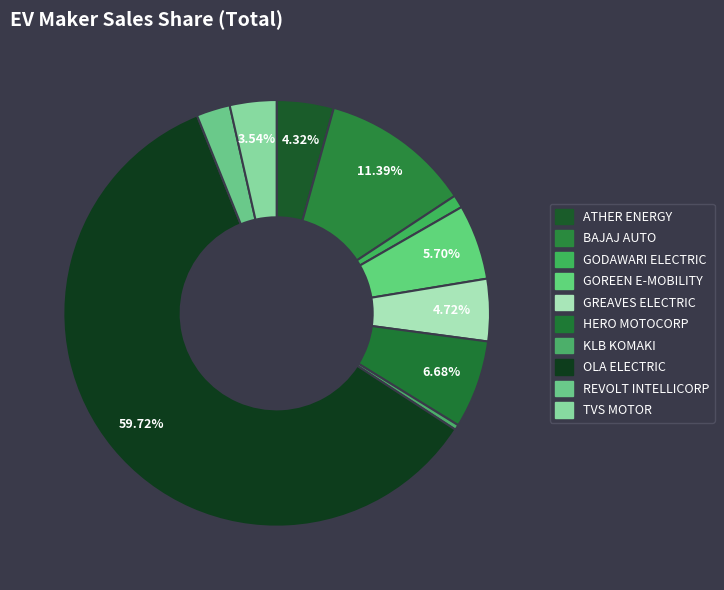

How many segments does this pie chart have?

10